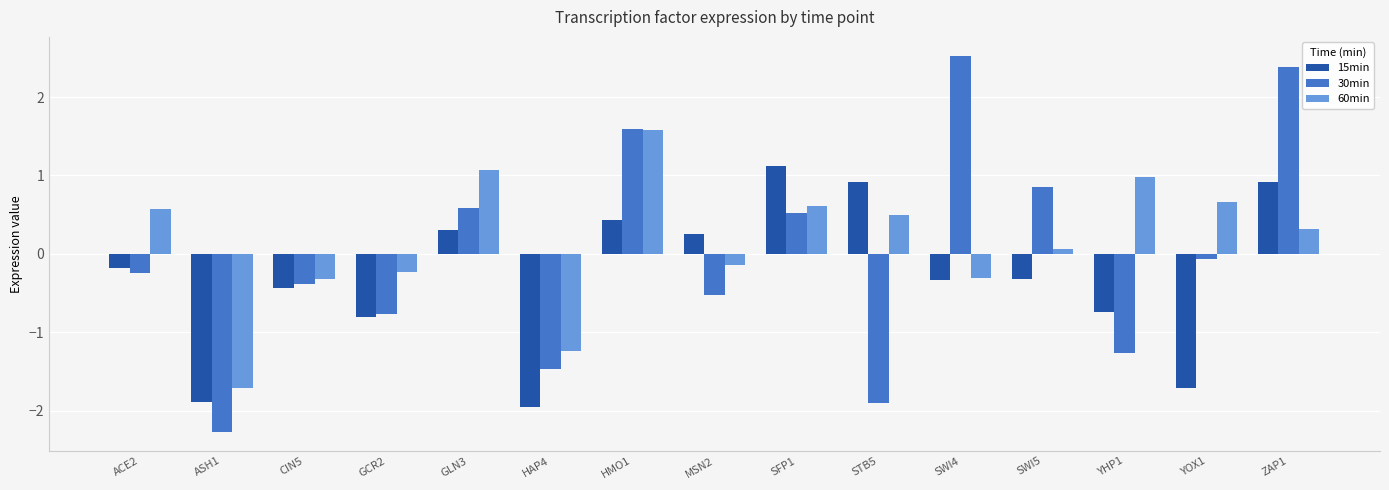

Is it true that 15min equals -0.2 at CIN5?

False